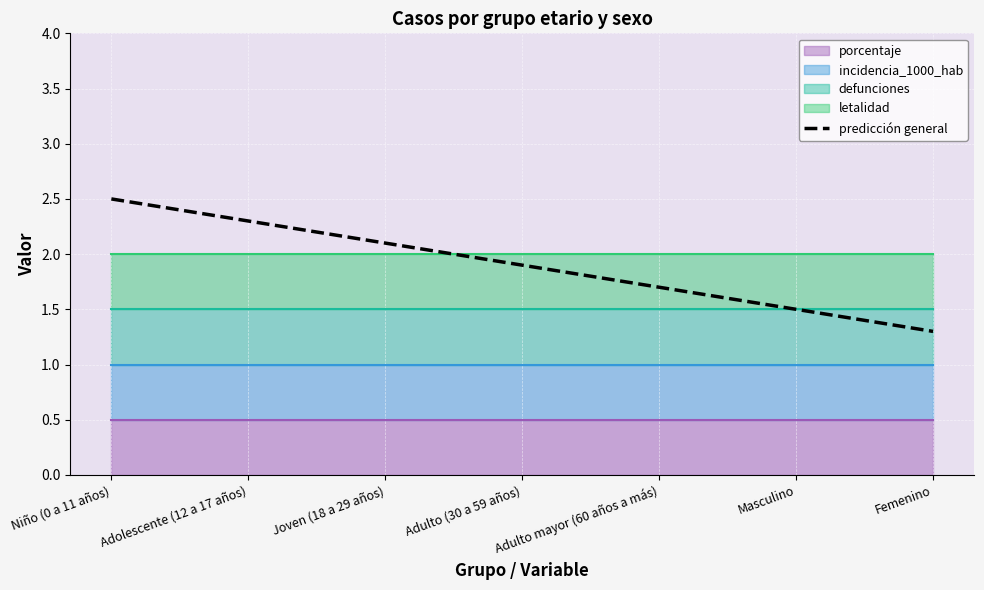

What is the label of the 6th point from the right?

Adolescente (12 a 17 años)